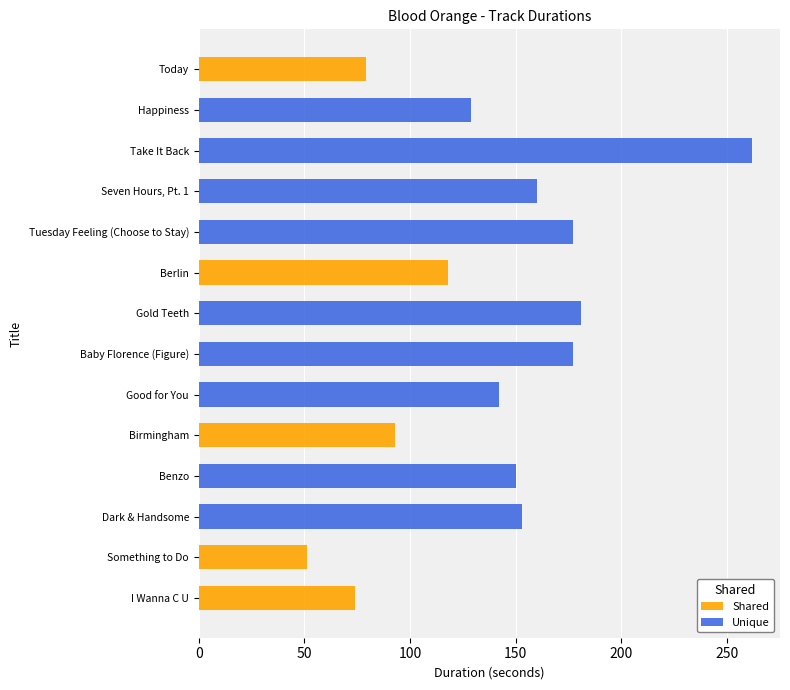

Is it true that Unique equals 175 at Today?

False